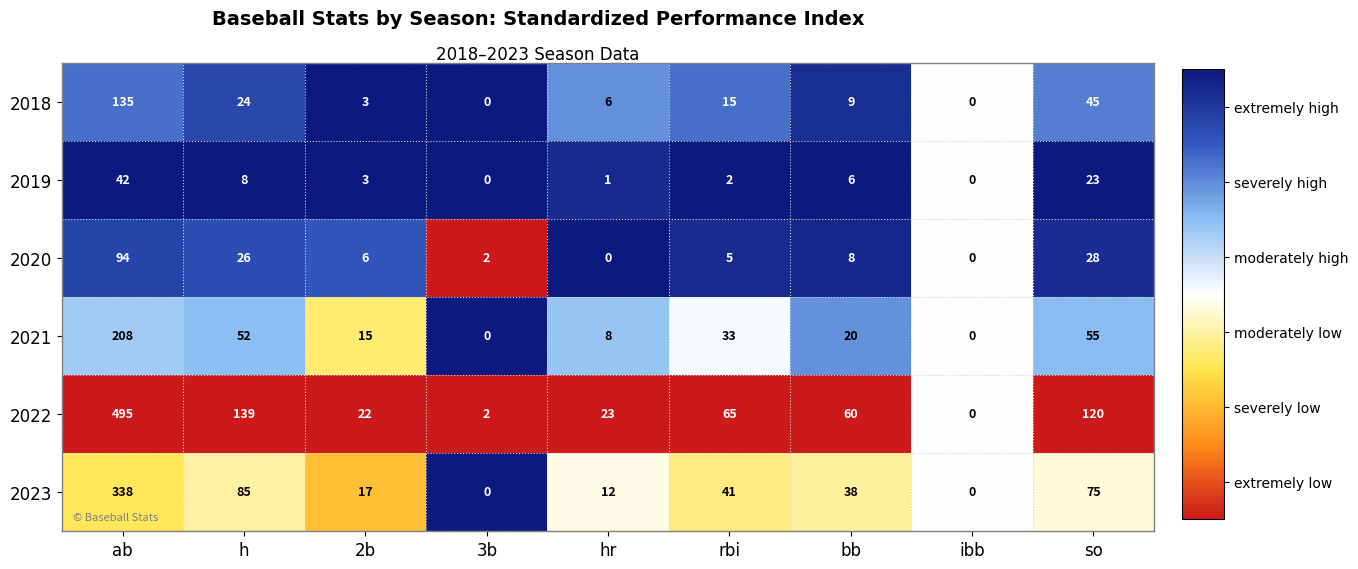

List the series in order of their peak value, highest first.

2022, 2023, 2021, 2018, 2020, 2019